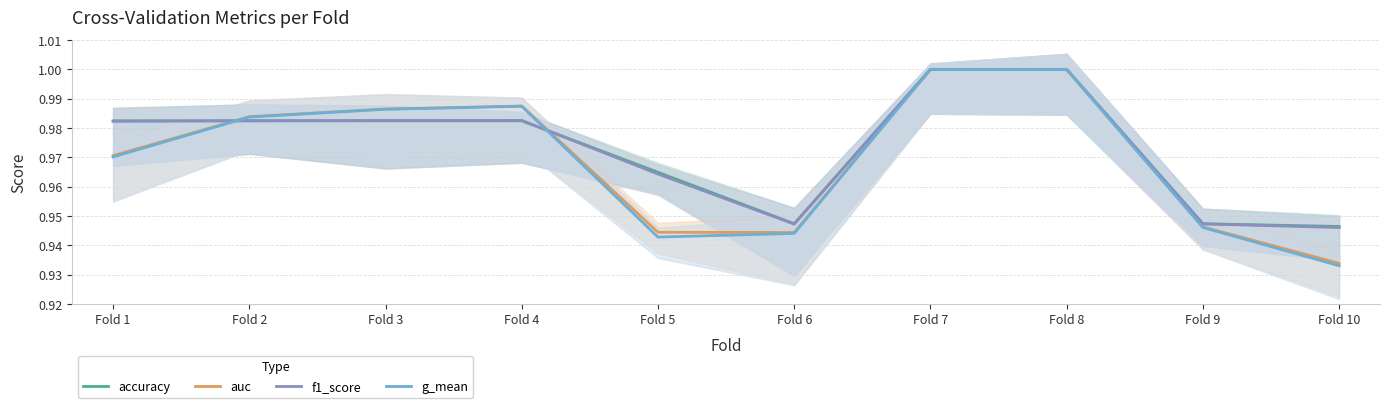

Reading right to left, list all the values displayed in this chart.

accuracy: 0.9	0.9	1.0	1.0	0.9	1.0	1.0	1.0	1.0	1.0
auc: 0.9	0.9	1.0	1.0	0.9	0.9	1.0	1.0	1.0	1.0
f1_score: 0.9	0.9	1.0	1.0	0.9	1.0	1.0	1.0	1.0	1.0
g_mean: 0.9	0.9	1.0	1.0	0.9	0.9	1.0	1.0	1.0	1.0